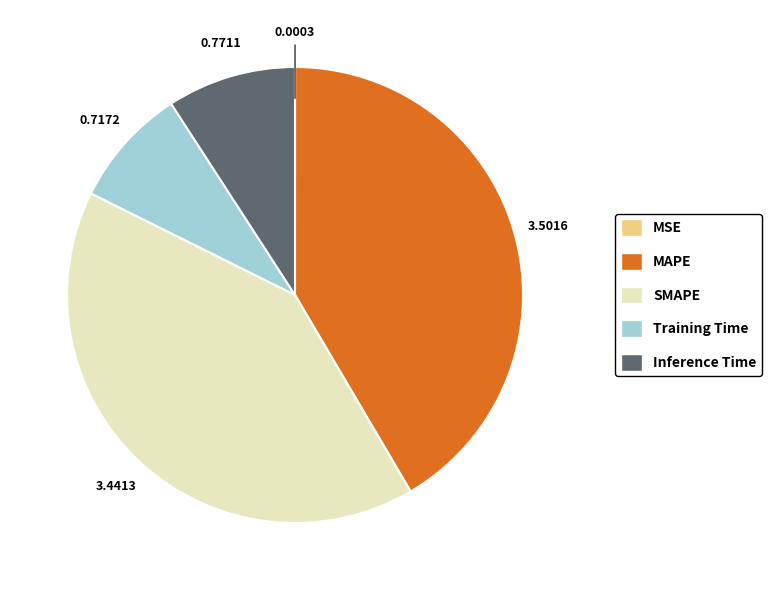

Combined, do SMAPE and MAPE account for over 50%?

Yes